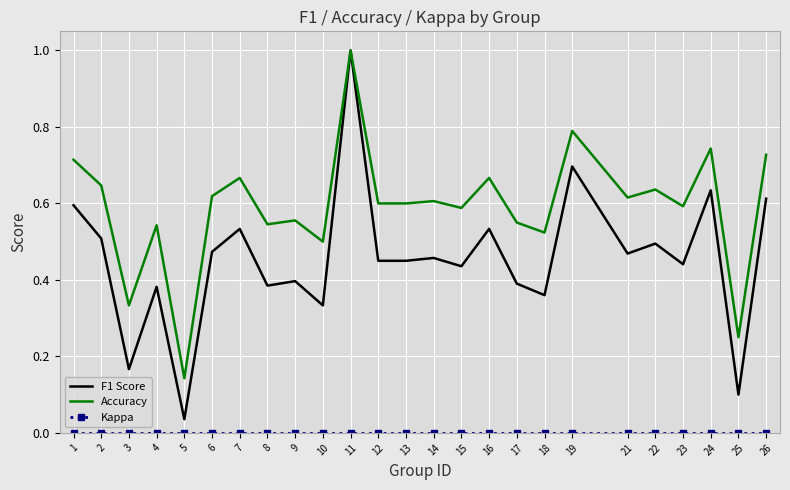

At which category is the sum across all series the highest?

11